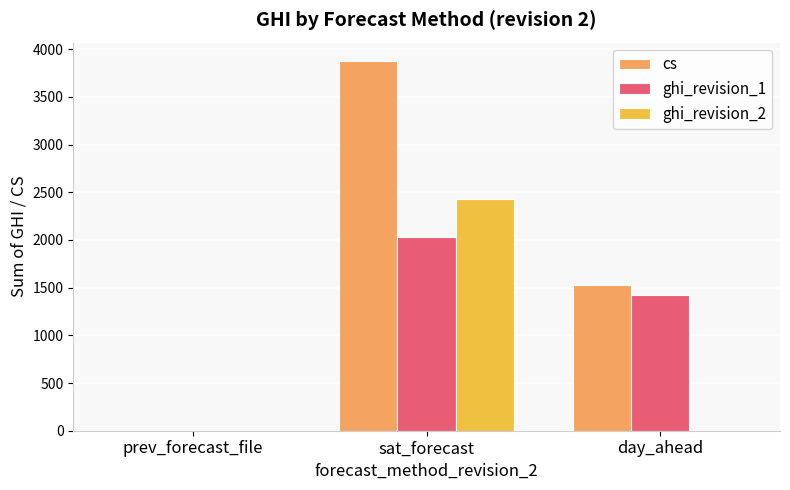

Which series changed the most between prev_forecast_file and sat_forecast?

cs